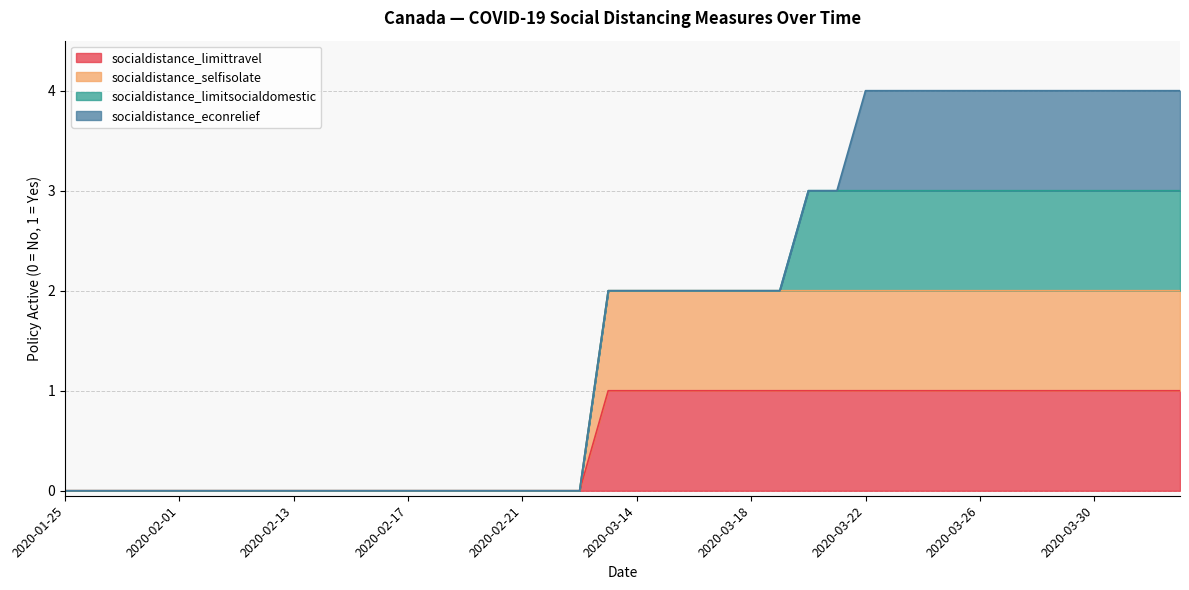

Count the number of categories in the chart.

40